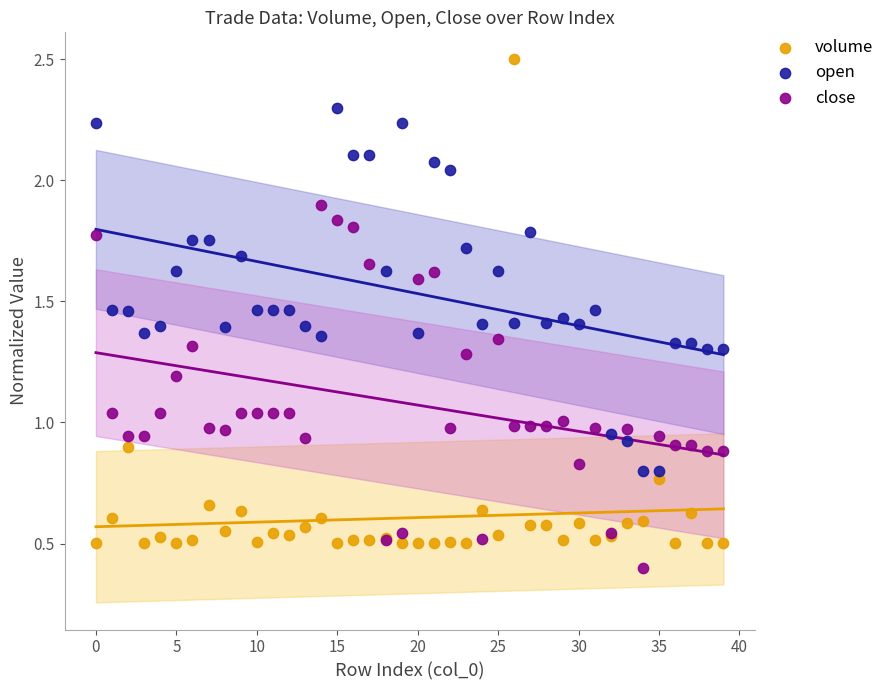

Which series reaches the maximum Y coordinate?

volume